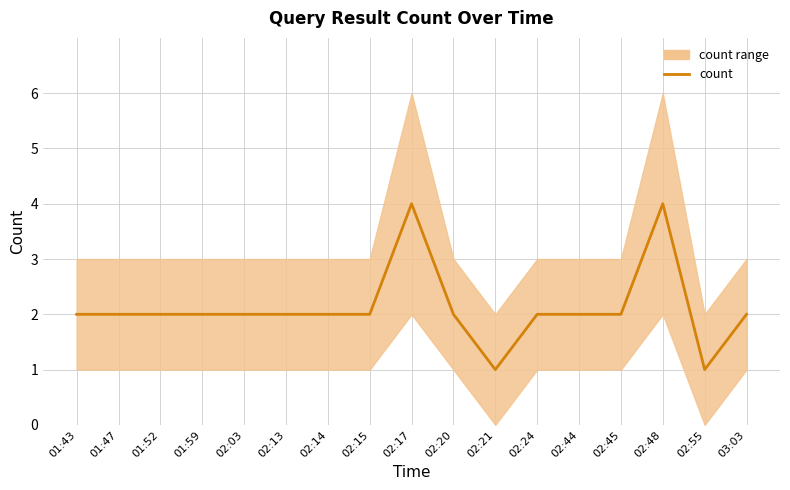

Is it true that the value at 01:43 is 3?

False